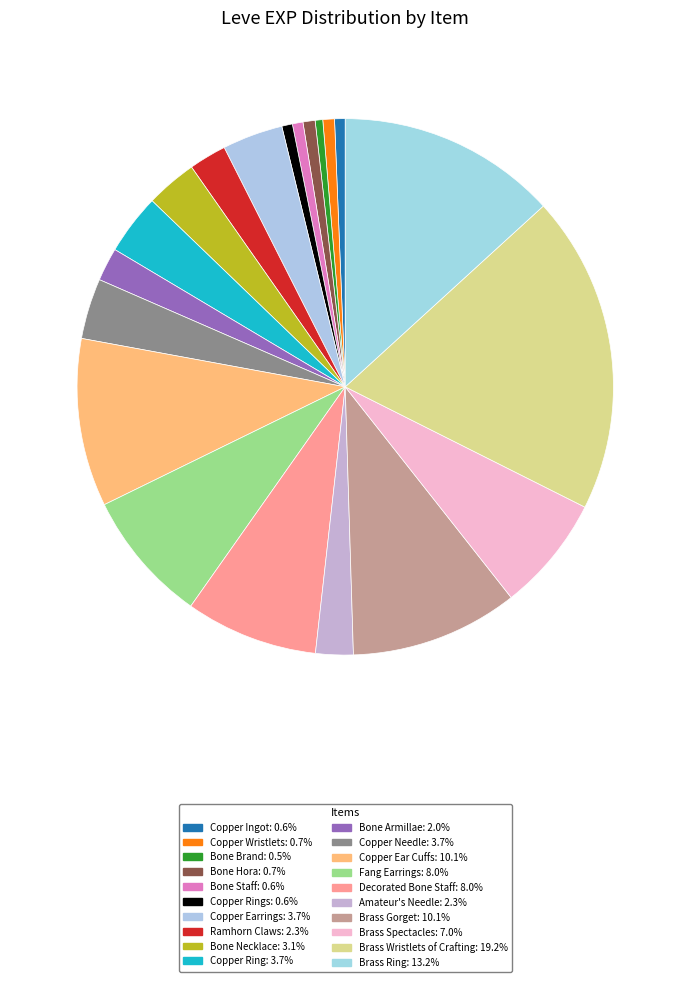

Which category has the biggest portion of the pie?

Brass Wristlets of Crafting